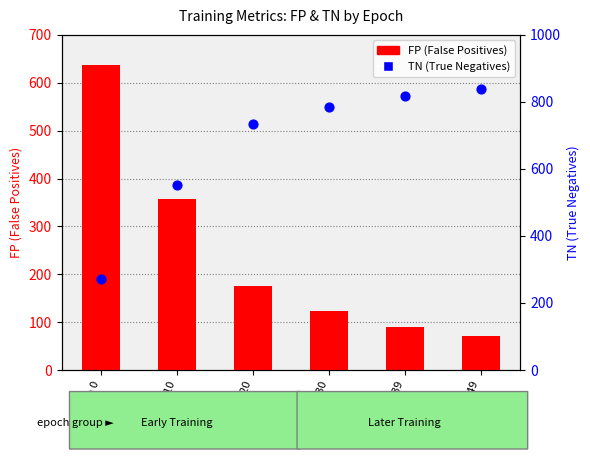

Which series has the widest spread of Y values?

FP (False Positives)